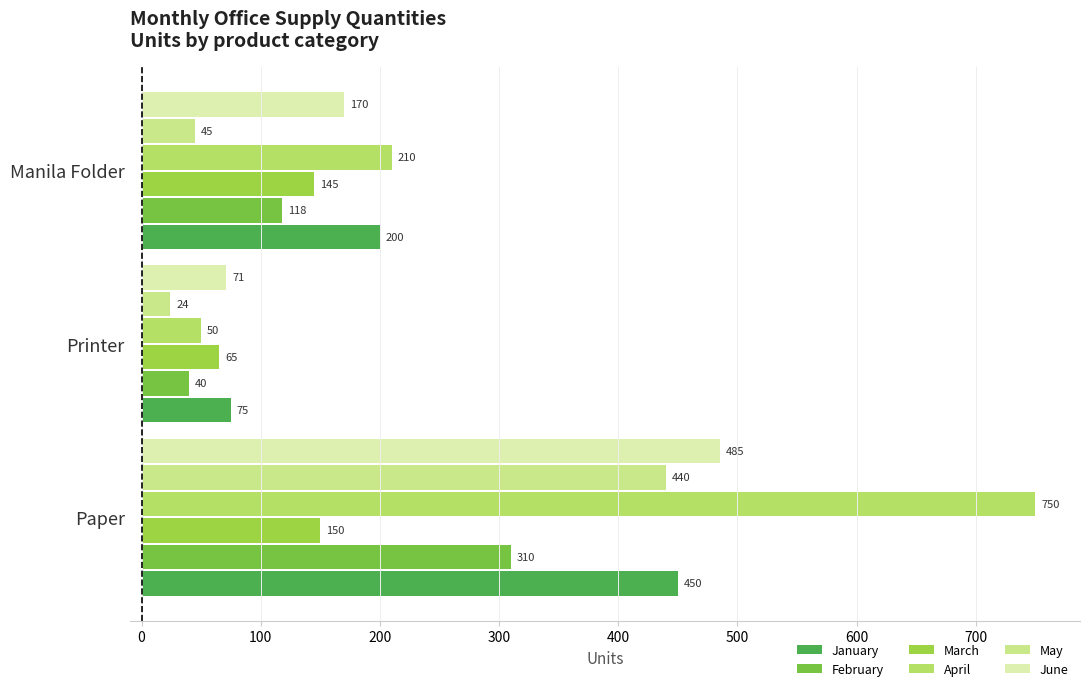

Rank the categories by January value from highest to lowest.

Paper, Manila Folder, Printer